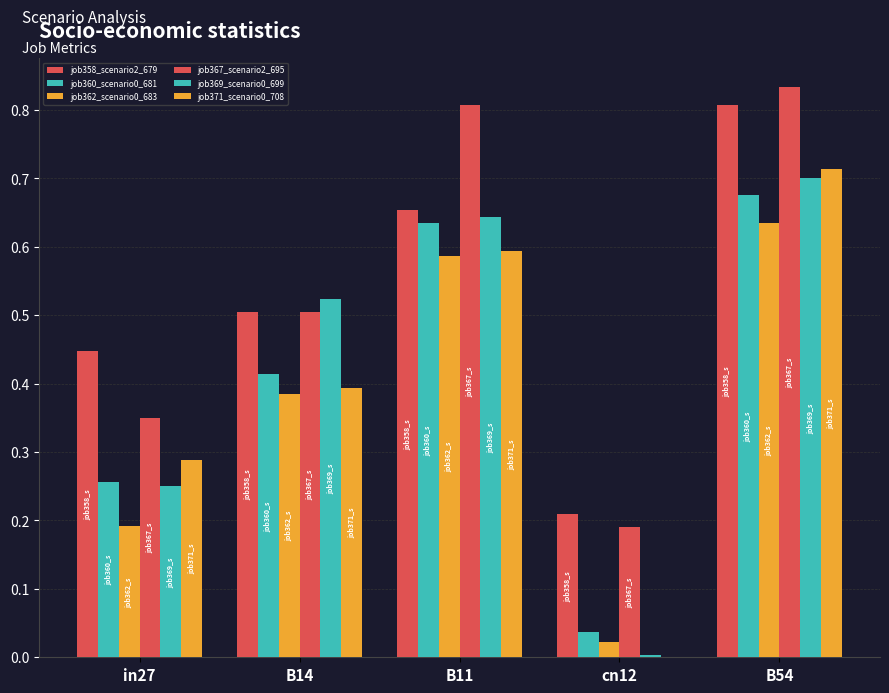

What is the label of the 5th bar from the right?

in27